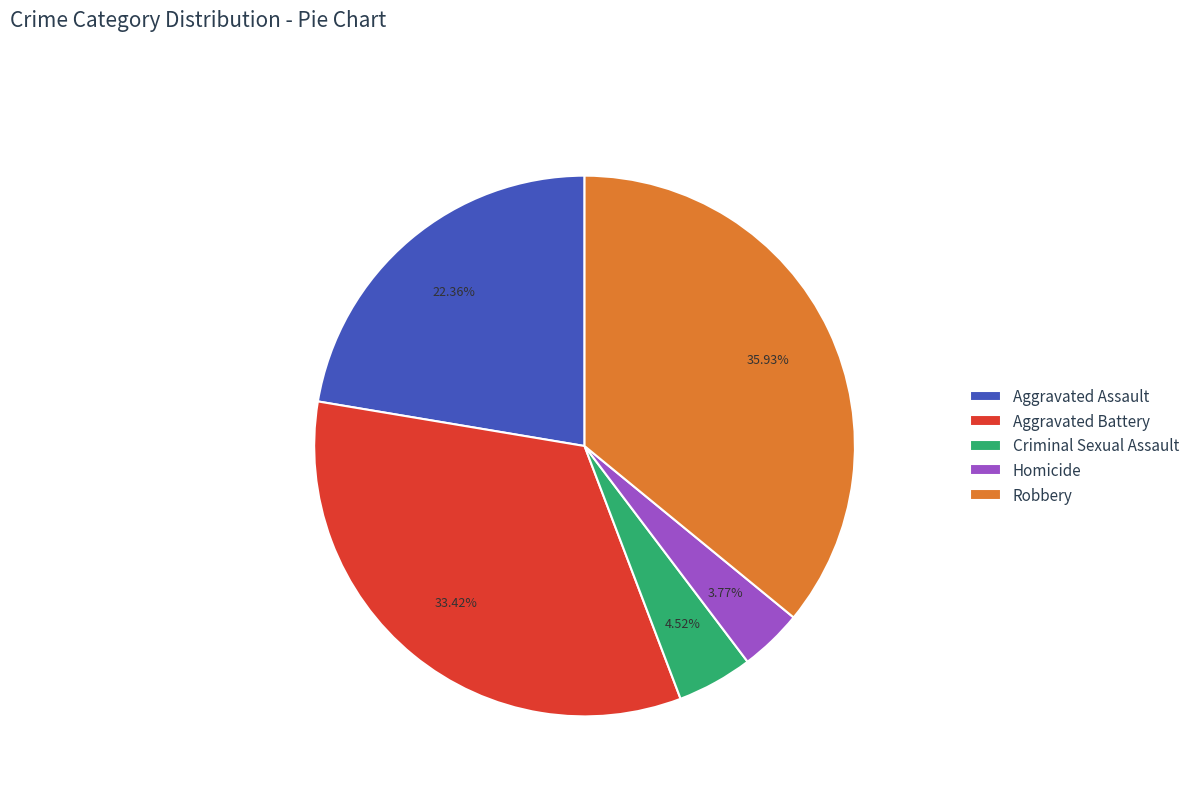

Is the sum of Homicide and Aggravated Assault greater than half?

No